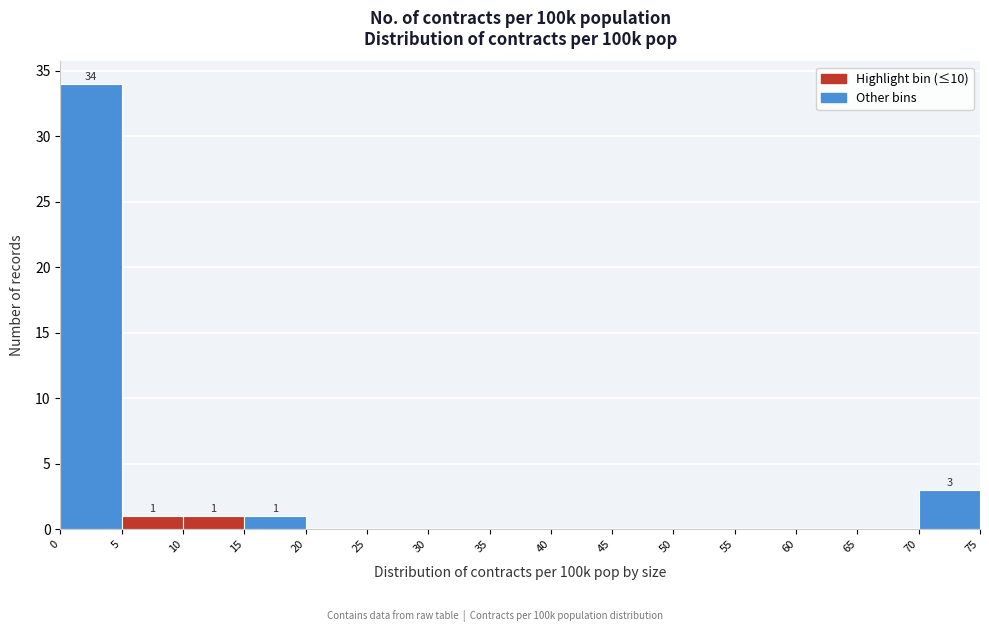

Which range on the x-axis has the tallest bar?

0 to 5